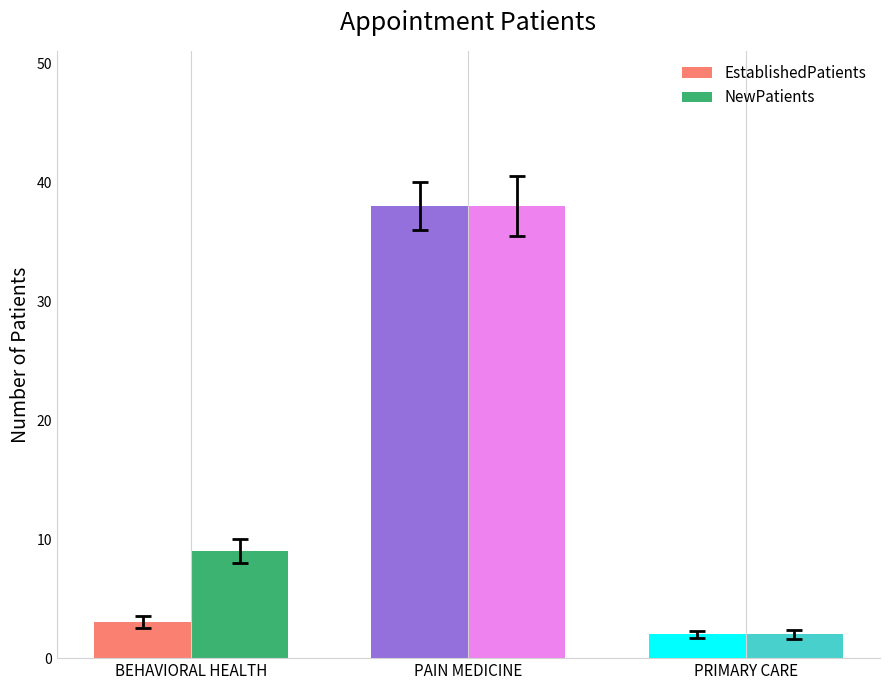

The value of EstablishedPatients at PRIMARY CARE is 2. True or false?

True